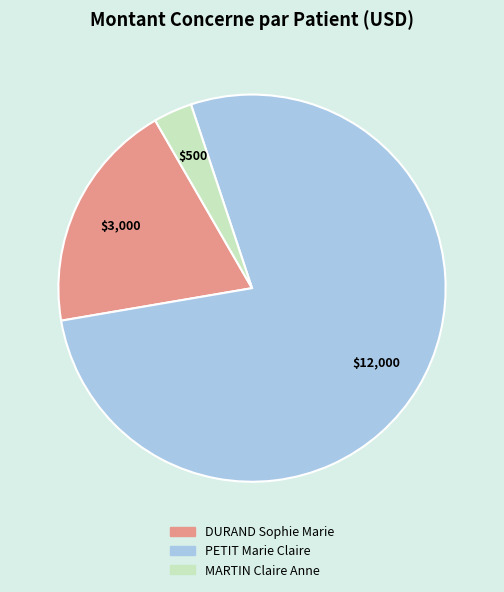

Approximately how many times larger is the value at PETIT Marie Claire compared to DURAND Sophie Marie?

4.0